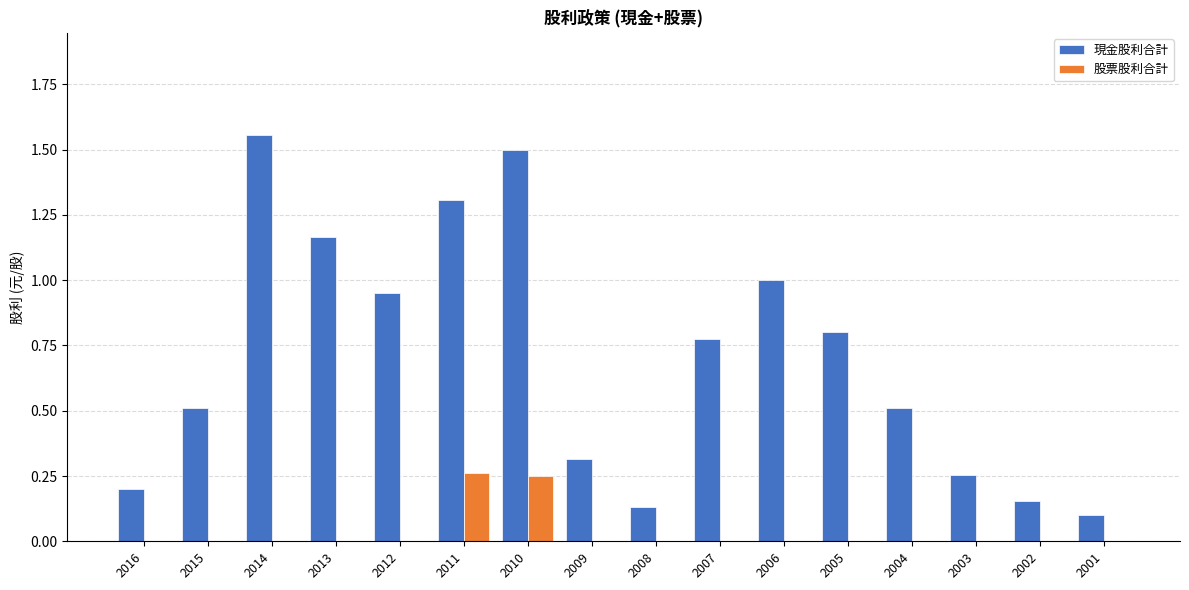

Does the chart contain stacked bars?

No